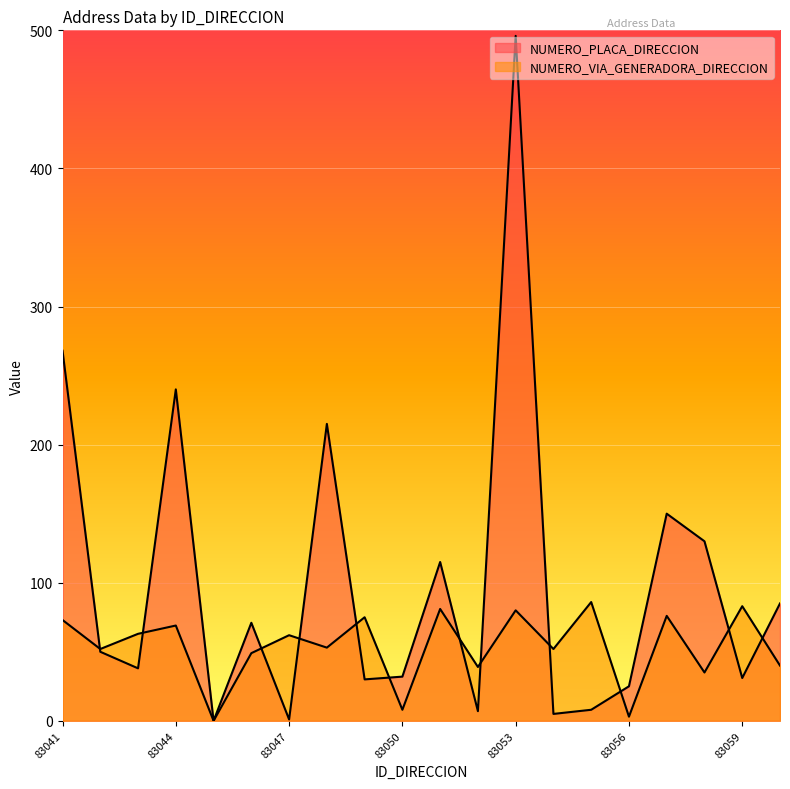

At which category does NUMERO_PLACA_DIRECCION reach its first local peak?

83044